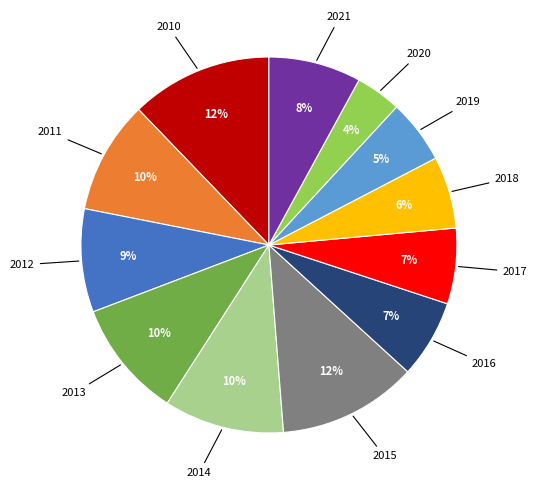

To the nearest percent, what is the difference between the largest and smallest slice percentages?

8%